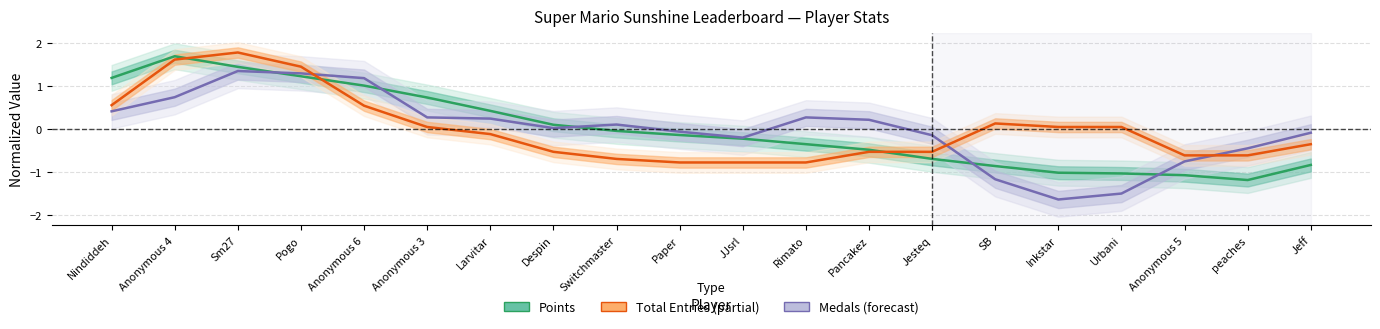

Does the chart have visible grid lines?

Yes